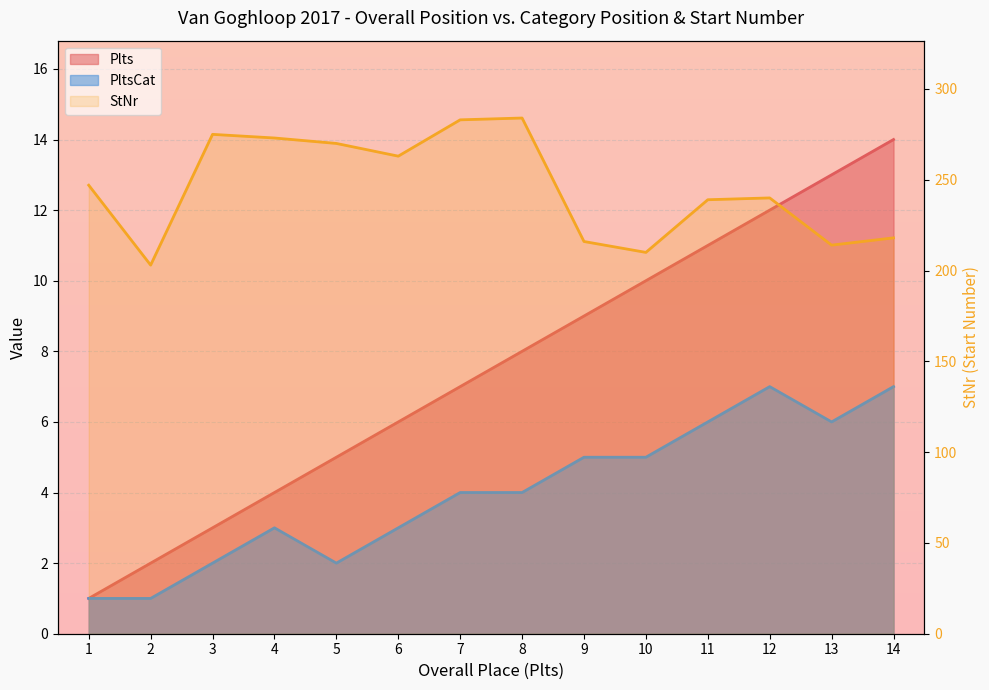

List the labels in order of Plts value, smallest first.

1, 2, 3, 4, 5, 6, 7, 8, 9, 10, 11, 12, 13, 14